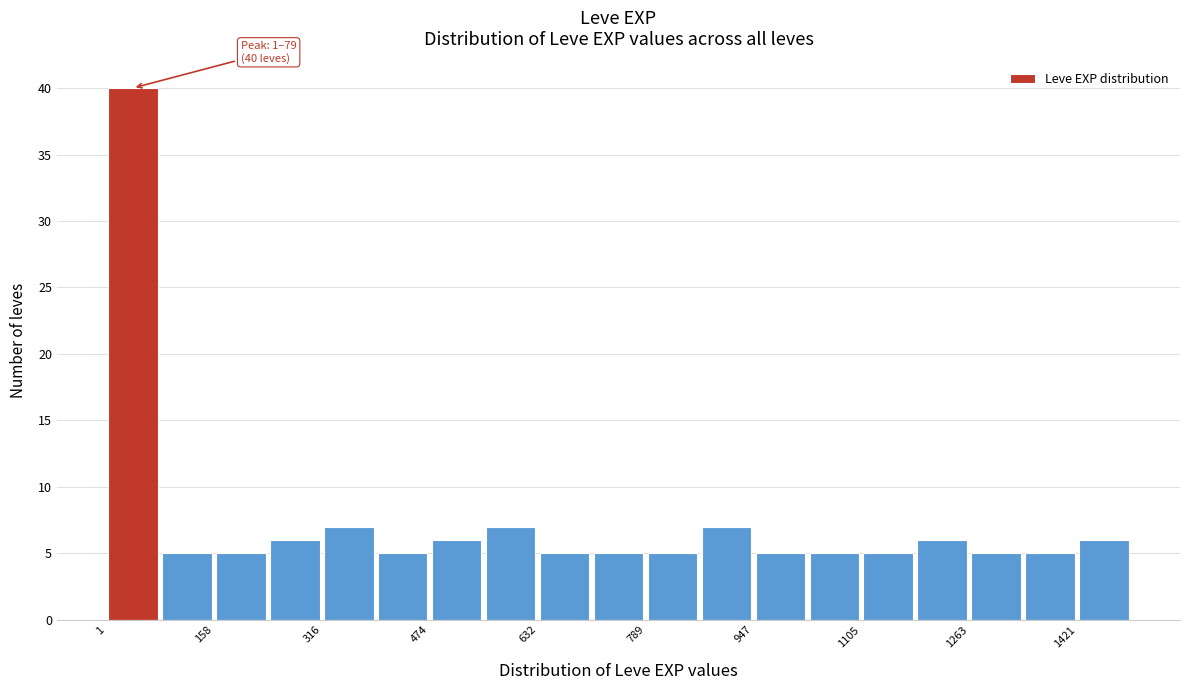

Read against the x-axis, roughly where is the centre of the tallest bar?

40